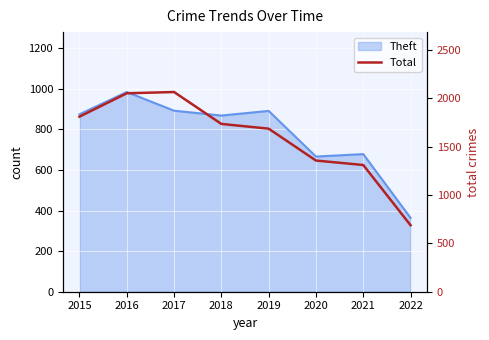

Where is the first local maximum?

2017